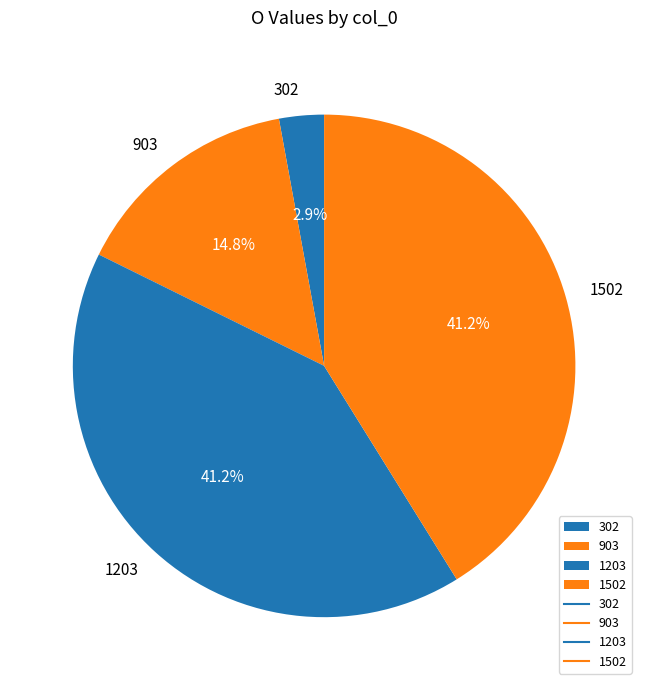

To the nearest percent, what percentage of the pie is 1502?

41%